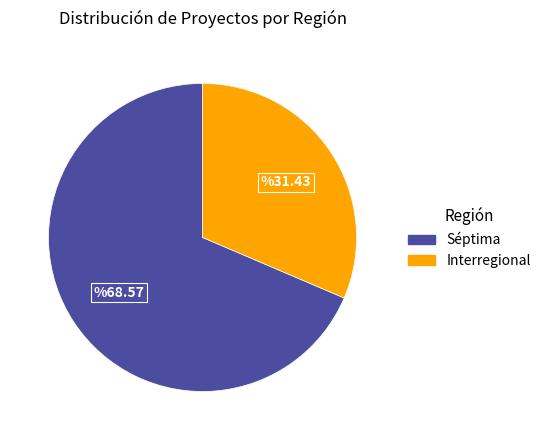

Which category has the smallest portion of the pie?

Interregional